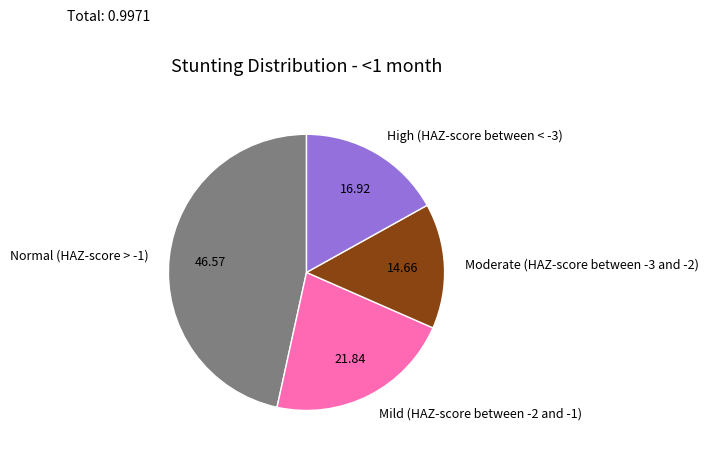

Between Mild (HAZ-score between -2 and -1) and Normal (HAZ-score > -1), which is larger?

Normal (HAZ-score > -1)